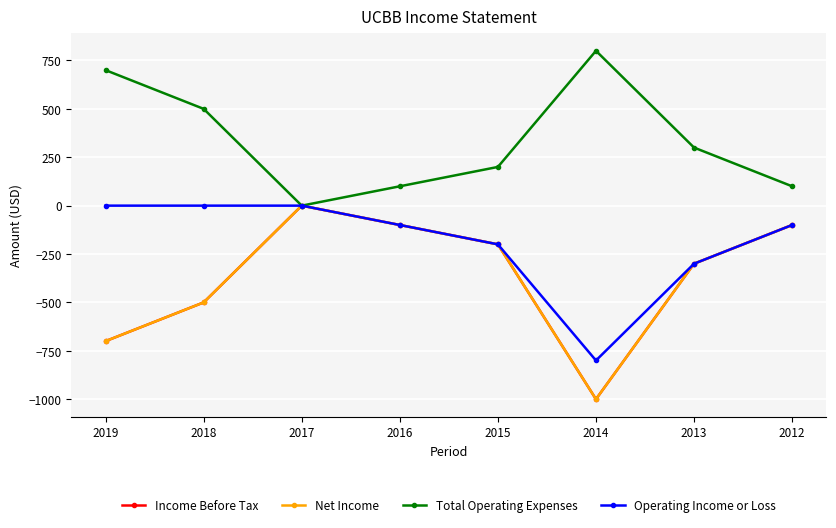

What is the maximum value for Total Operating Expenses?

800